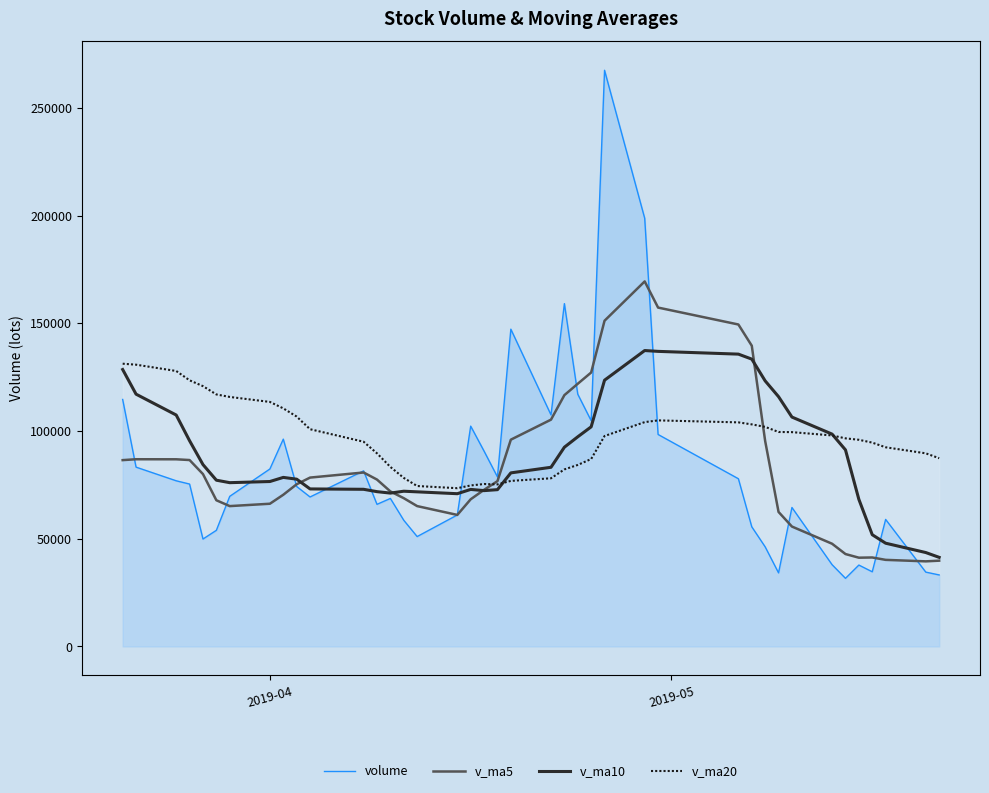

True or false: volume and v_ma20 cross at least once.

True